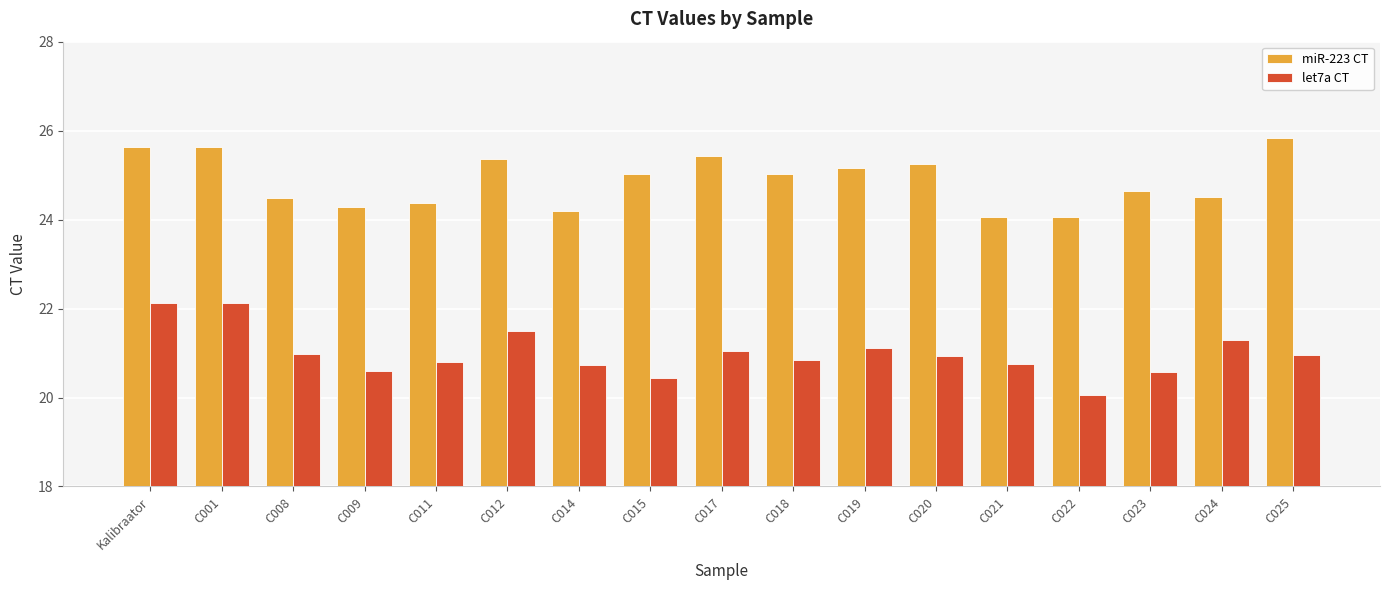

What is the smallest value displayed?

20.1